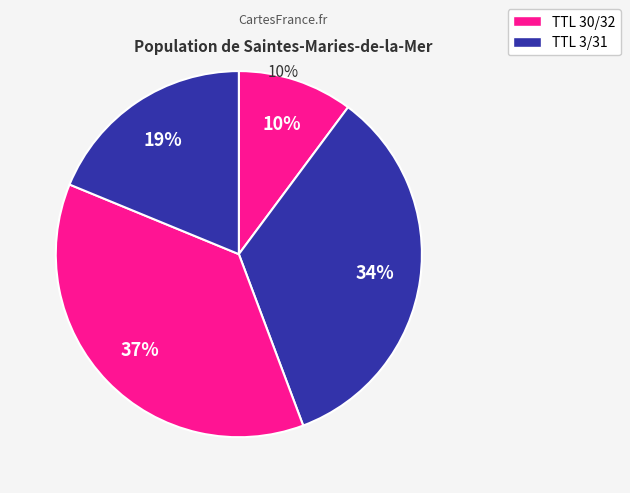

How many slices are in this pie chart?

4